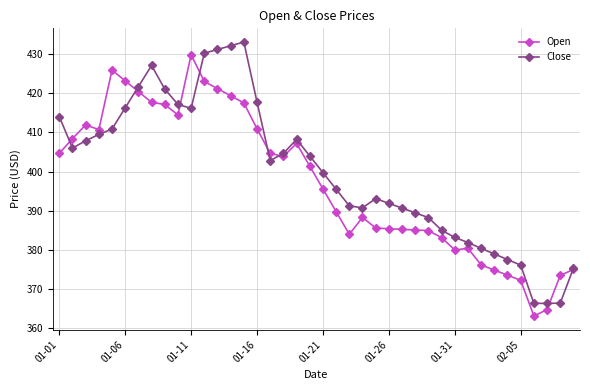

True or false: Close and Open intersect in this chart.

True